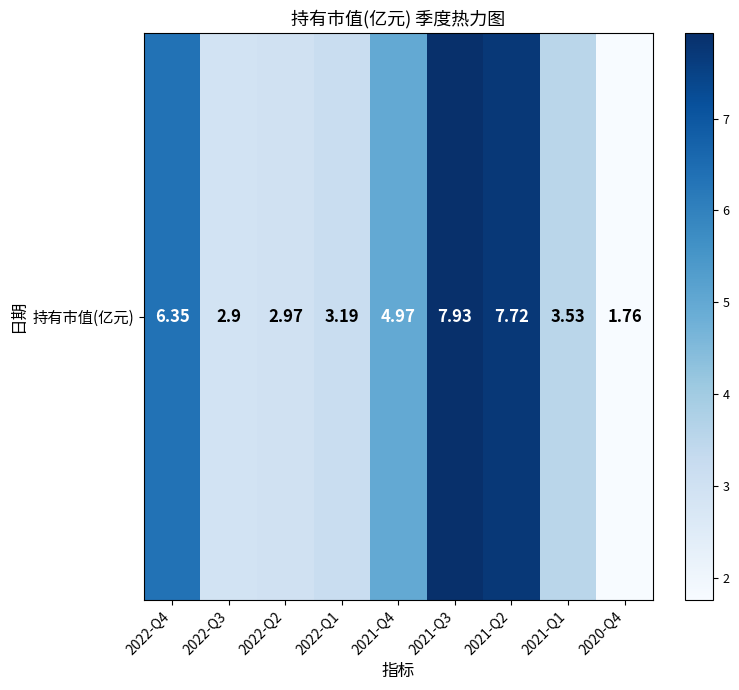

At which label is the value closest to 4?

2021-Q1